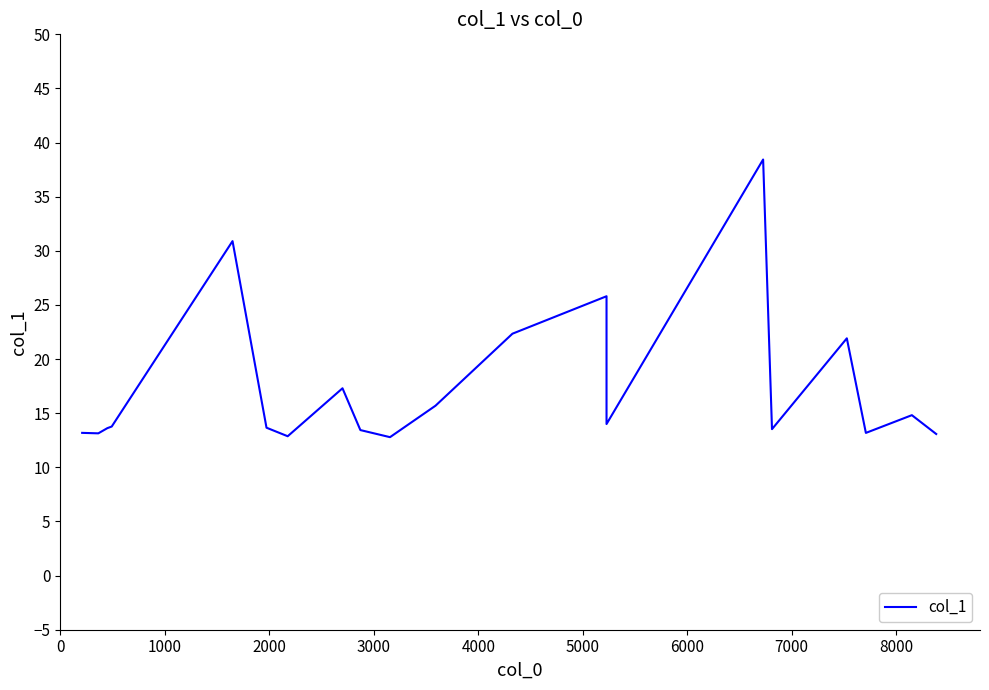

How many categories are shown in the chart?

20